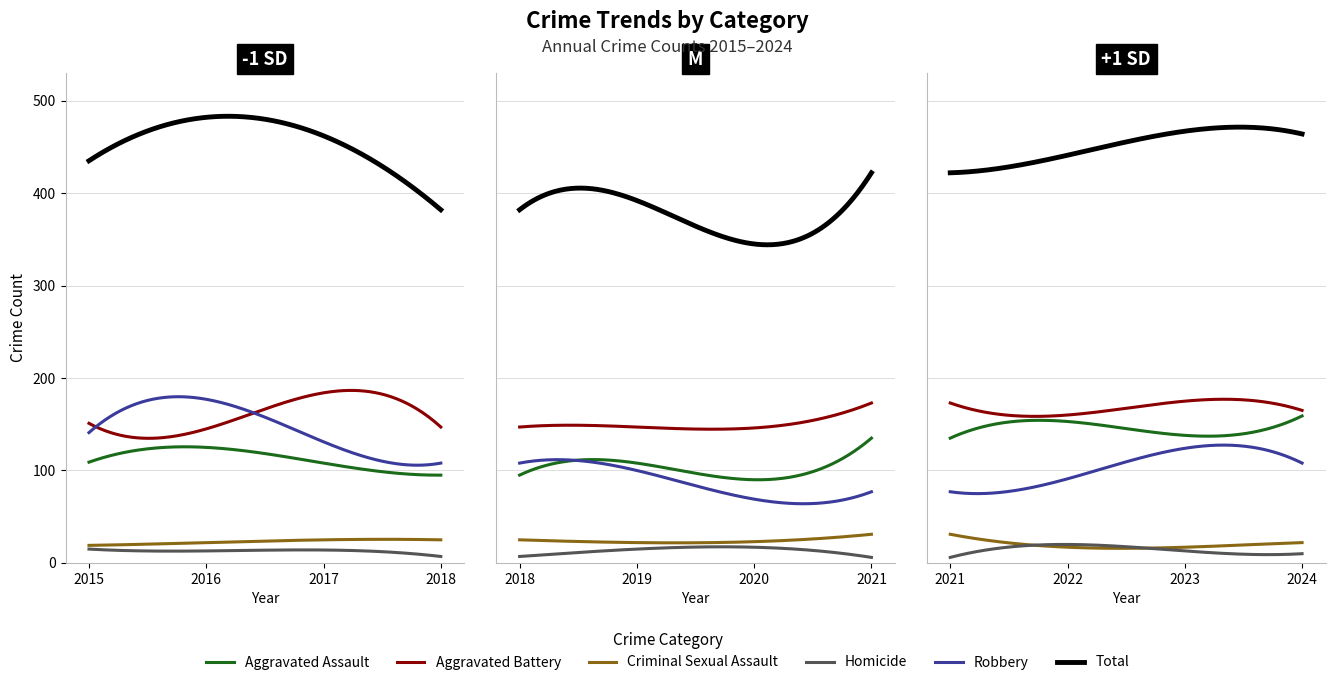

After their last crossing, which series has the higher values: Homicide or Criminal Sexual Assault?

Criminal Sexual Assault